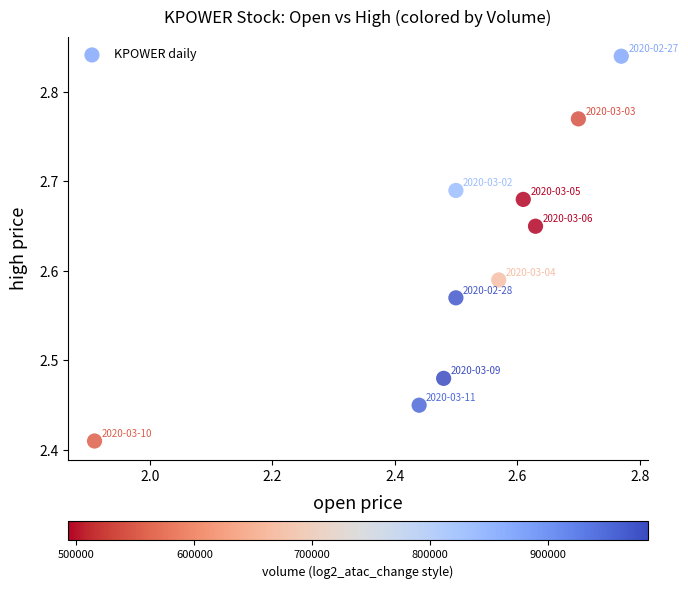

What is the range of X values (max minus min)?

0.9